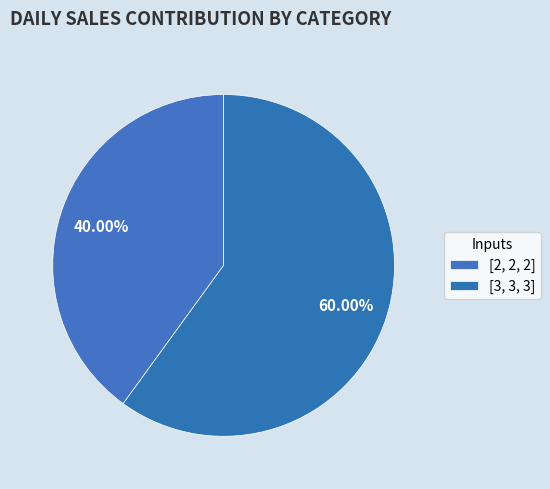

How many slices are in this pie chart?

2